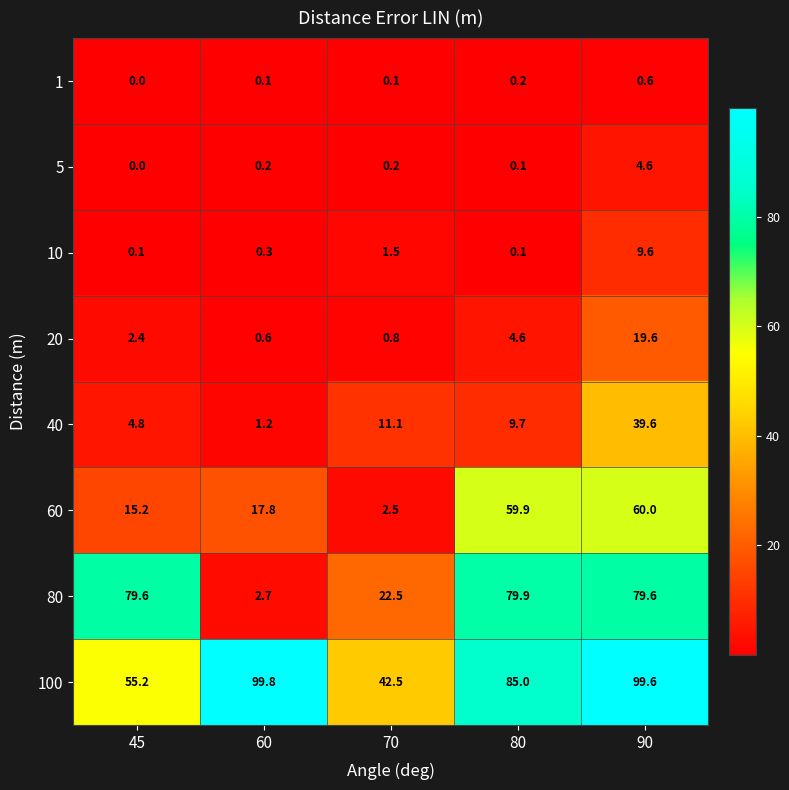

Where does the 40 series first go above 9?

70